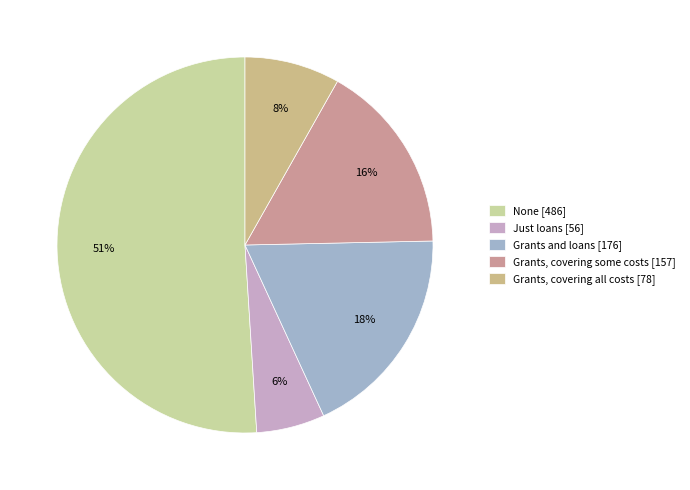

How many segments does this pie chart have?

5